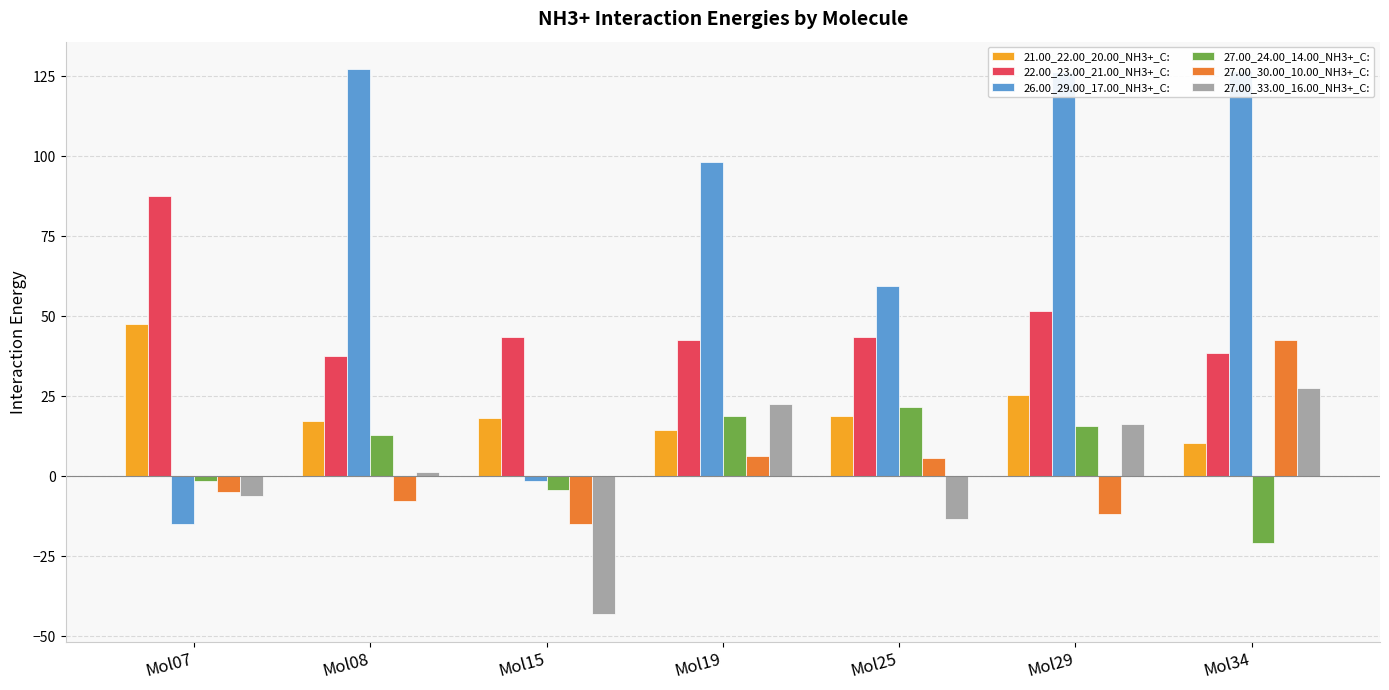

What is the average value of the 22.00_23.00_21.00_NH3+_C: series?

49.2